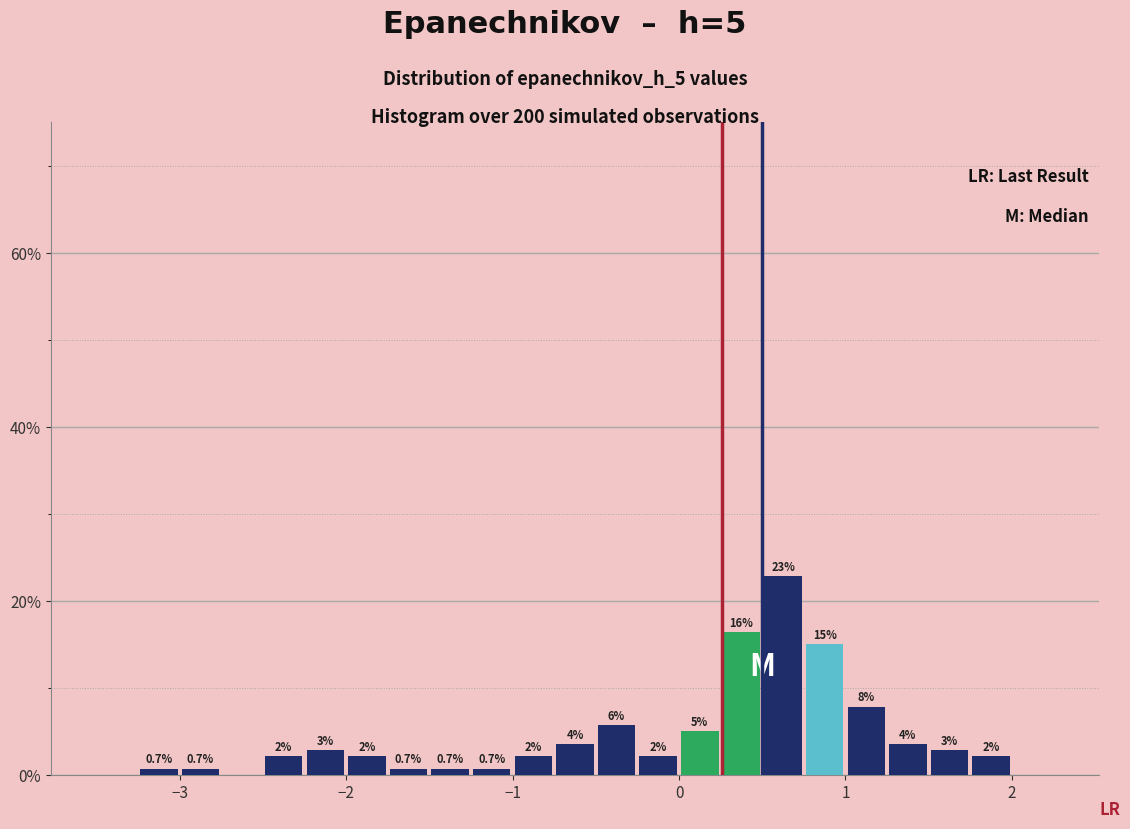

Read against the x-axis, roughly where is the centre of the tallest bar?

0.6